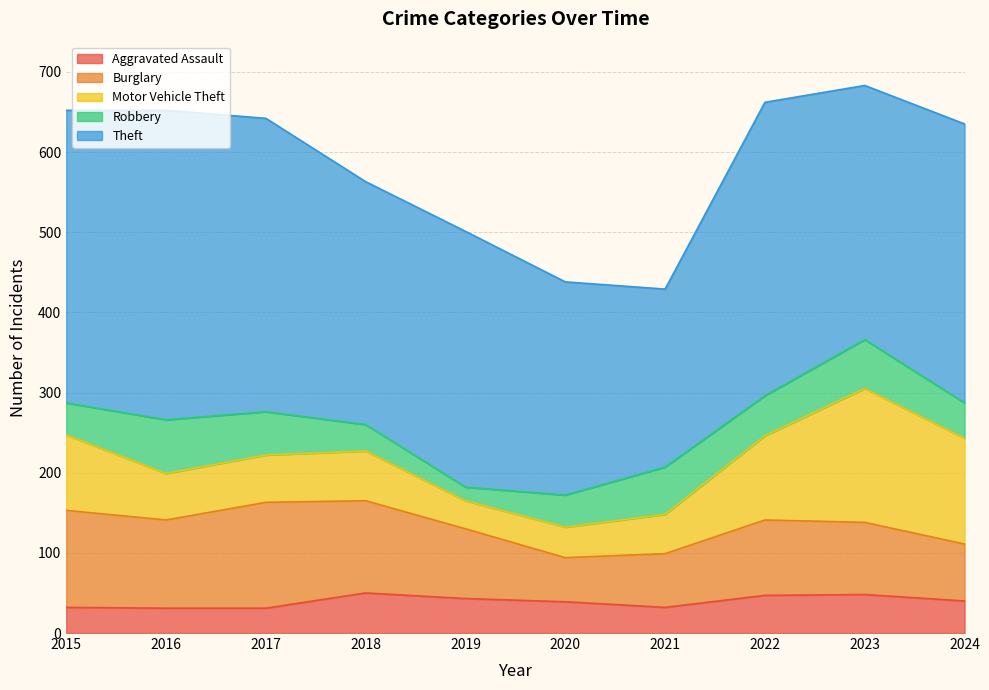

How many values in the Theft series exceed 348?

4